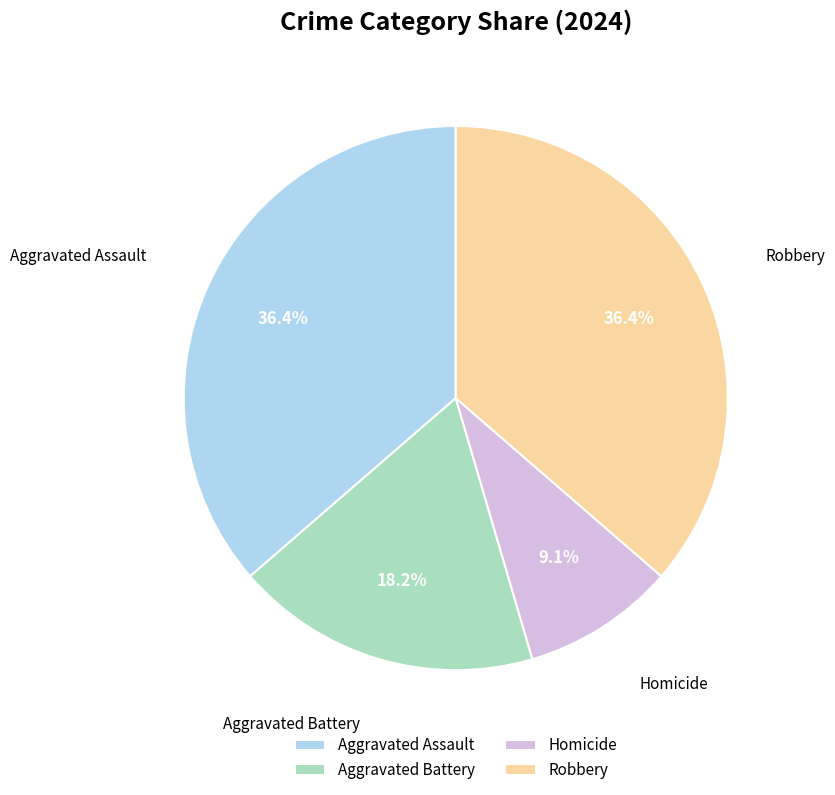

How many slices are in this pie chart?

4